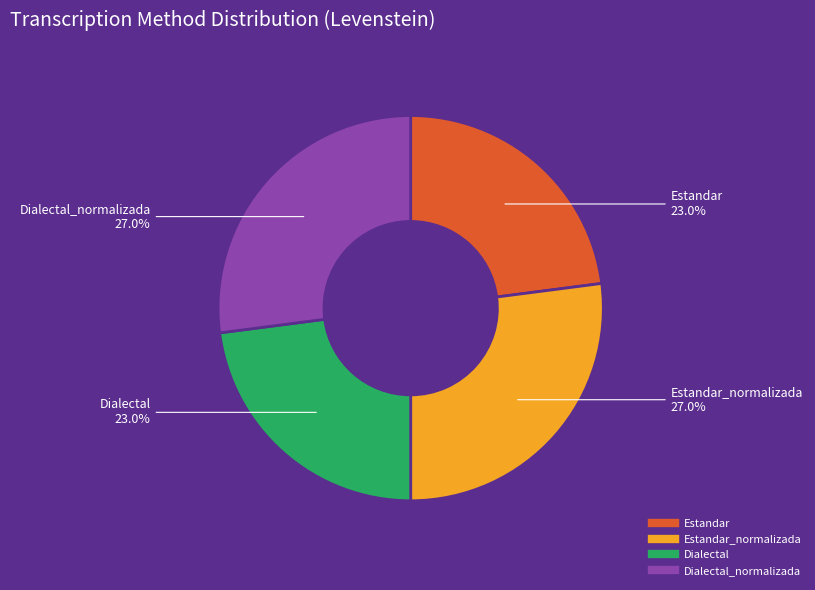

Does any single category account for the majority?

No